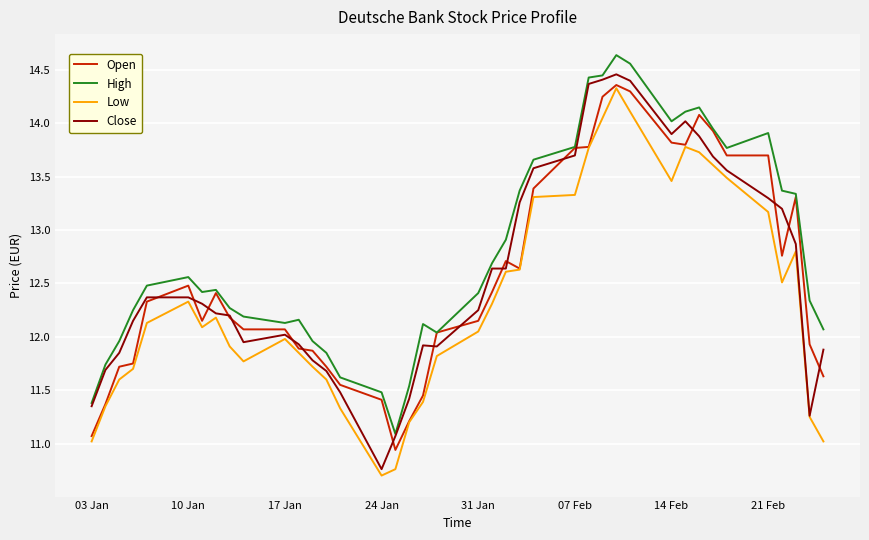

What is the smallest value displayed?

10.7